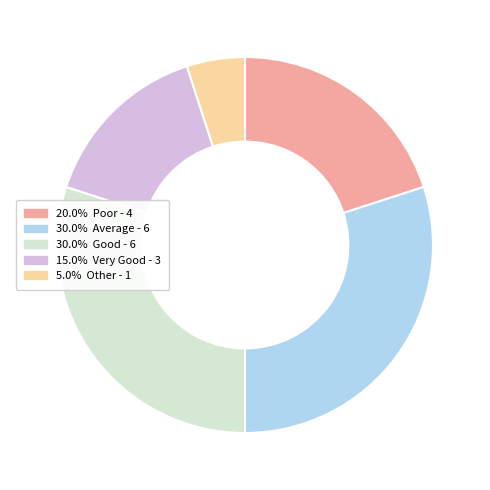

Is there any slice that represents more than half of the pie?

No